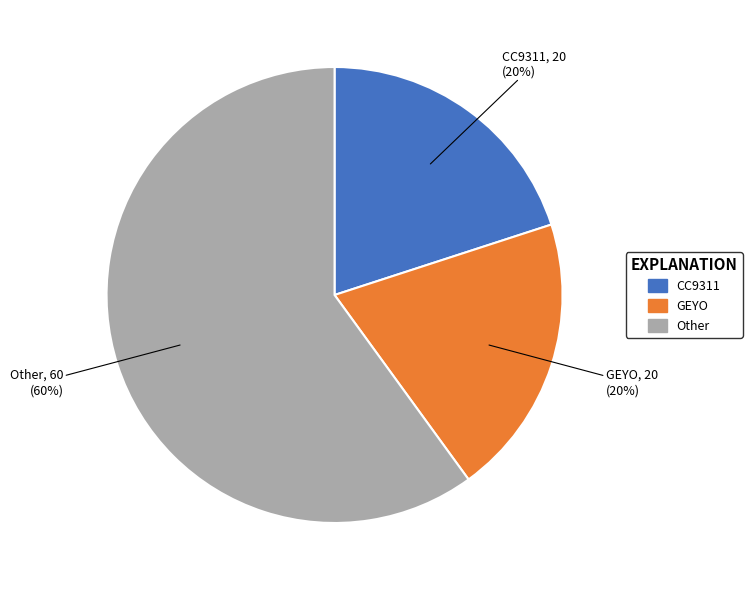

Is there any slice that represents more than half of the pie?

Yes